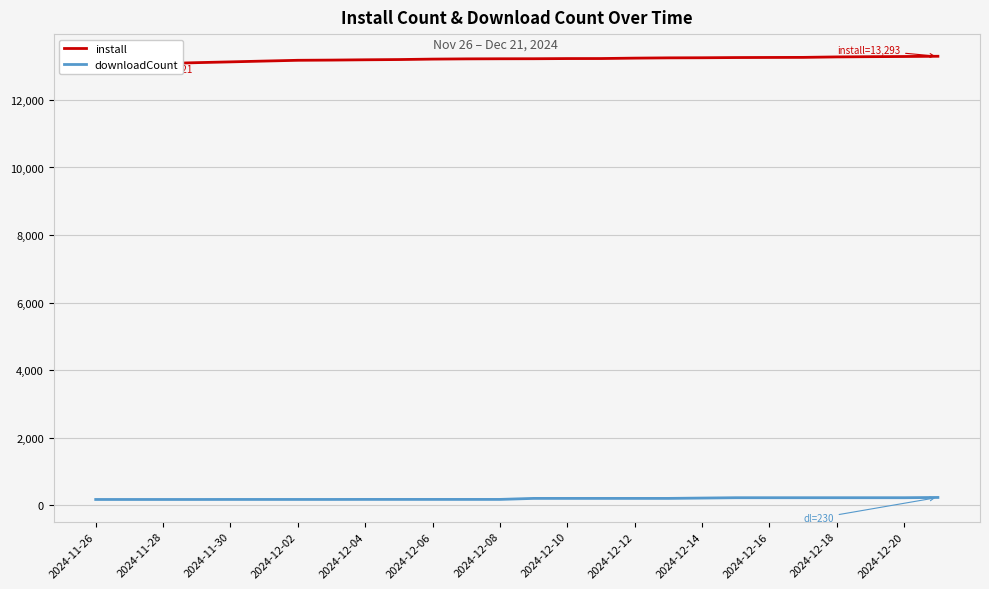

True or false: install has more than 2 interior local peaks.

False